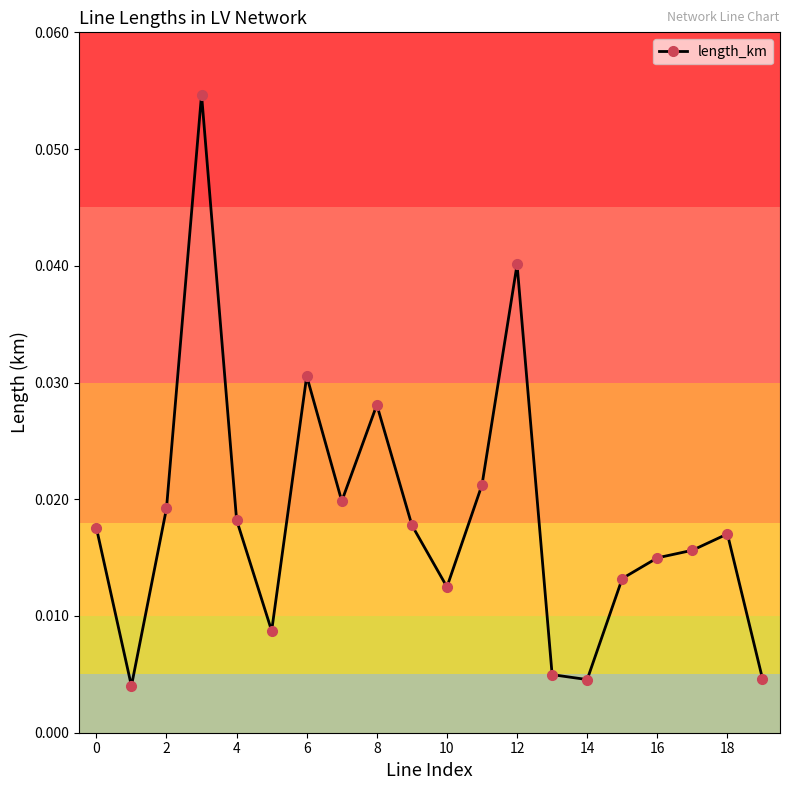

How many points are lower than both their immediate neighbors (excluding endpoints)?

5